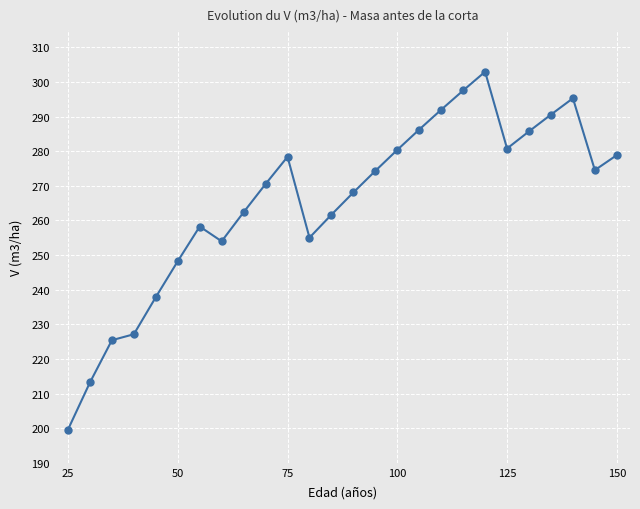

What is the sum of all values?

6899.3